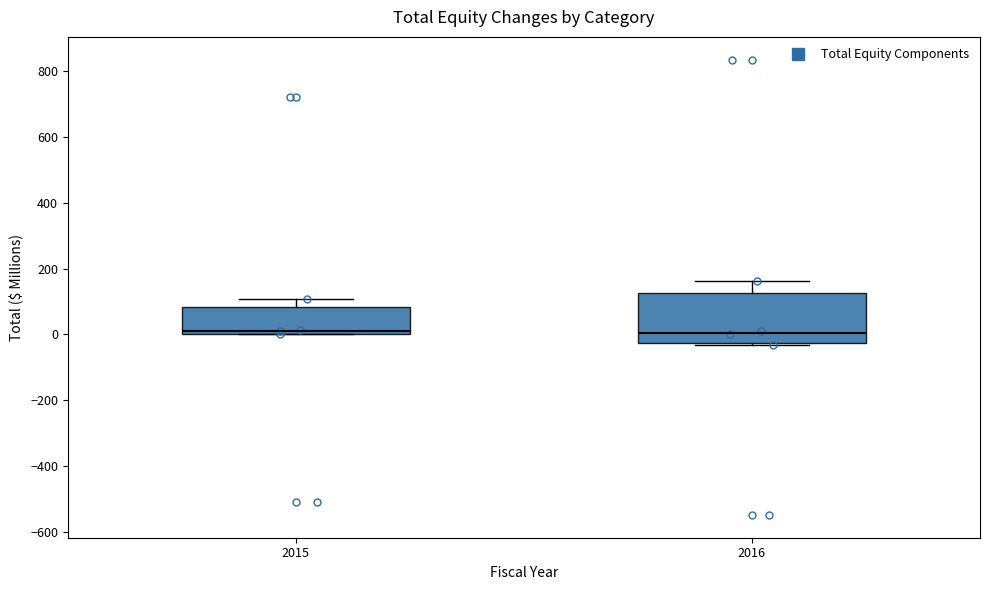

Where is the upper edge of the box at x = 2015 on the y-axis? The values are not printed on the chart, so give them approximately, as read against the axis.

80